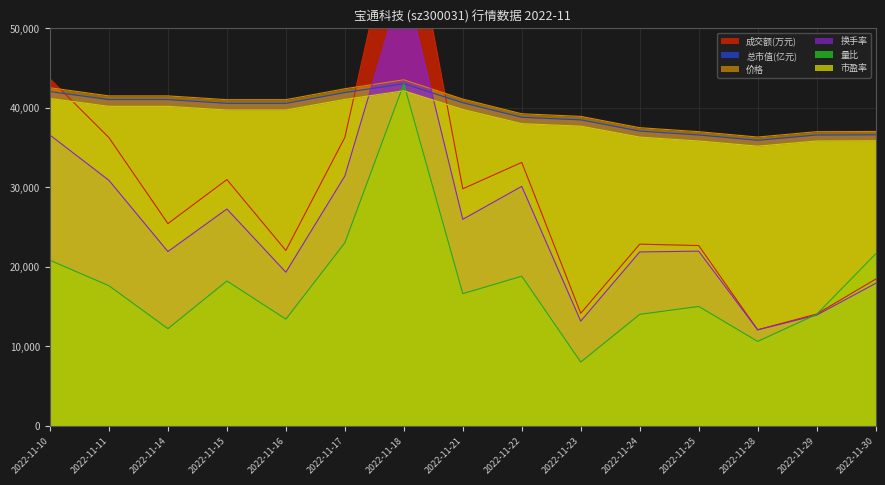

Is the value of 市盈率 at 2022-11-17 greater than the value of 价格 at 2022-11-11?

No